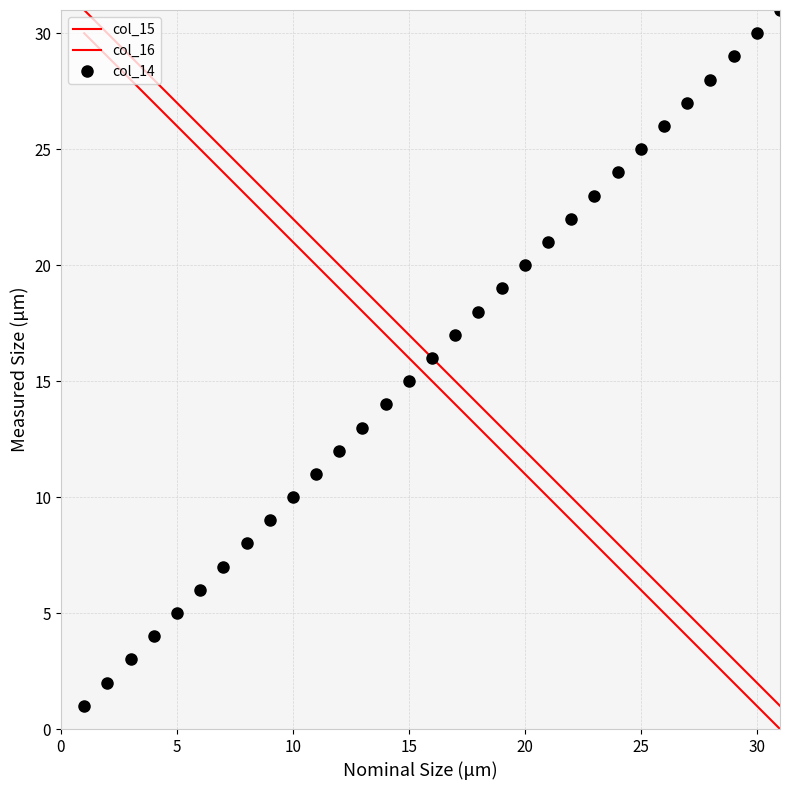

Which series has the widest spread of values?

col_15